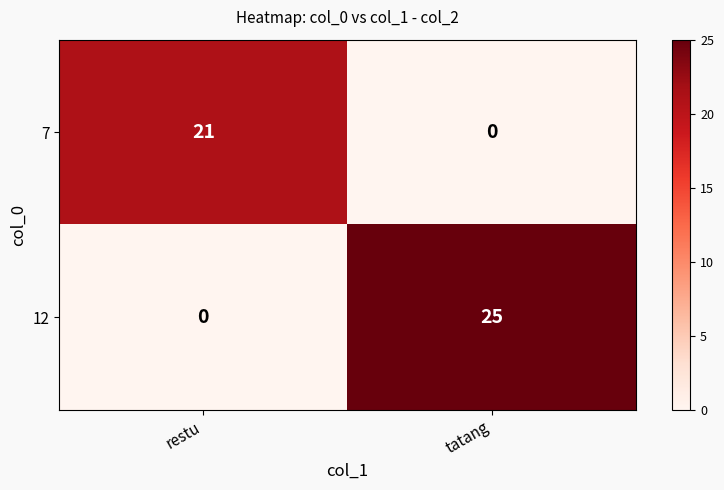

Reading right to left, list all the values displayed in this chart.

7: tatang=0	restu=21
12: tatang=25	restu=0